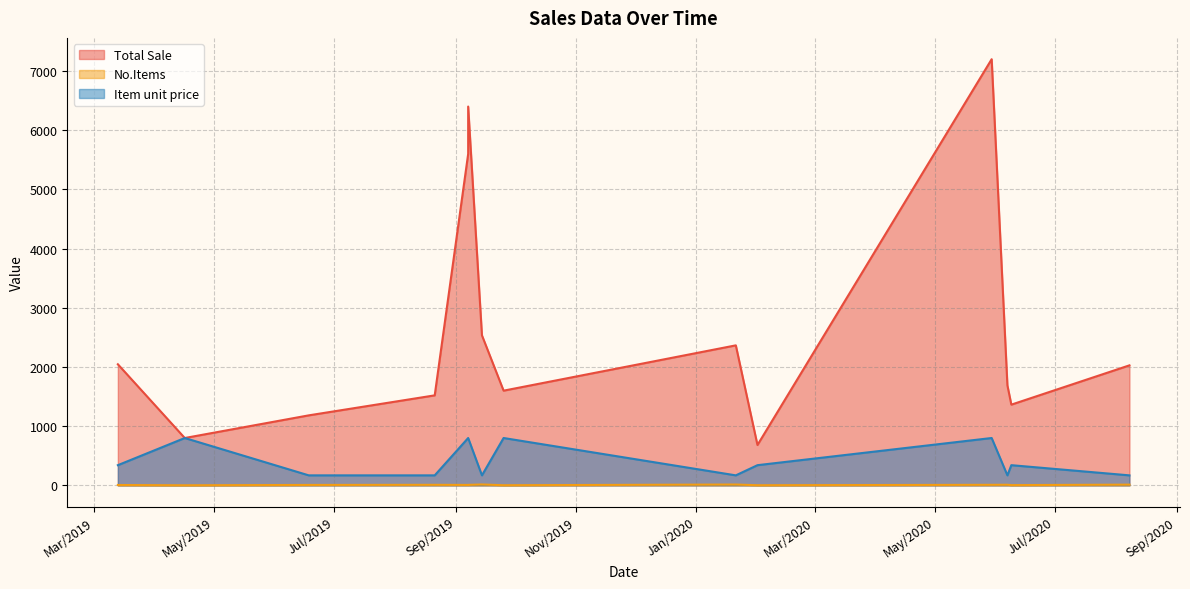

At which category is the sum across all series the highest?

30/05/2020